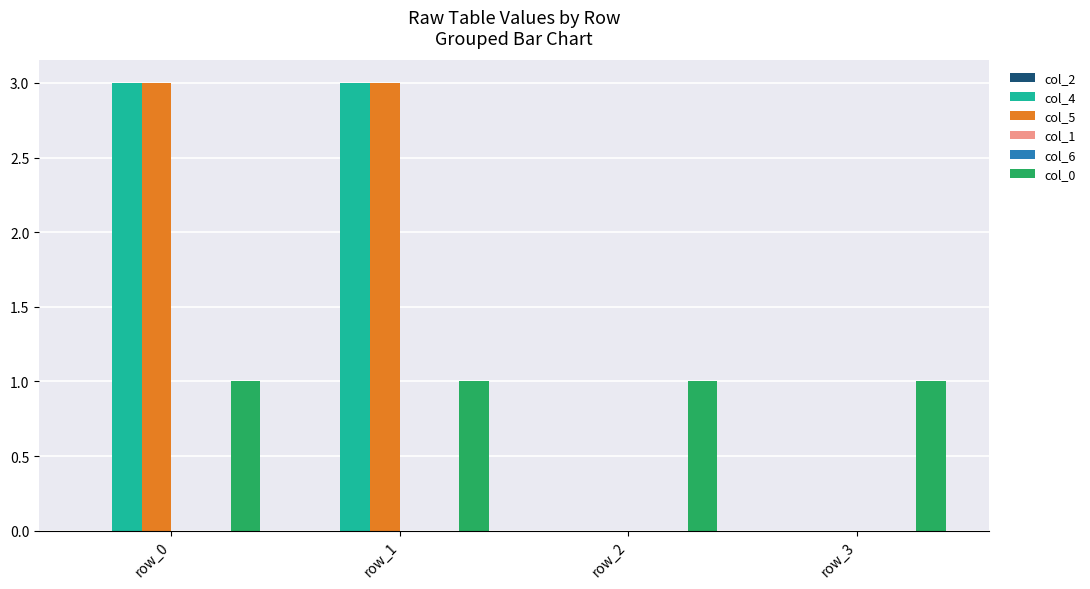

What is the total value across all series at row_1?

7